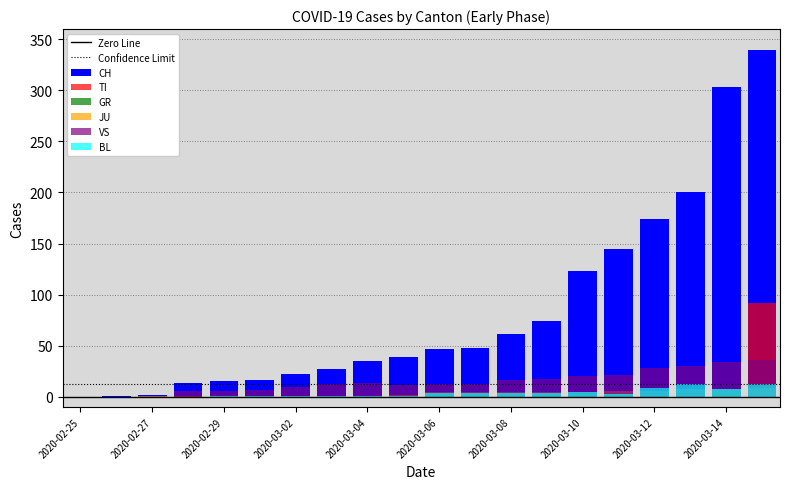

How many values in JU are above zero?

18